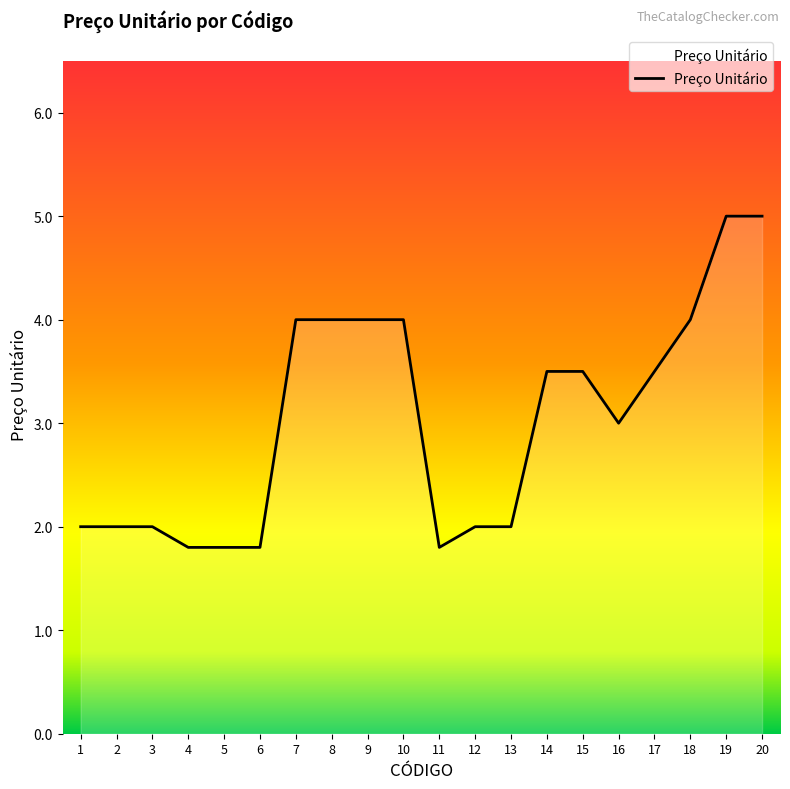

True or false: the data shows 2.0 at 2.

True